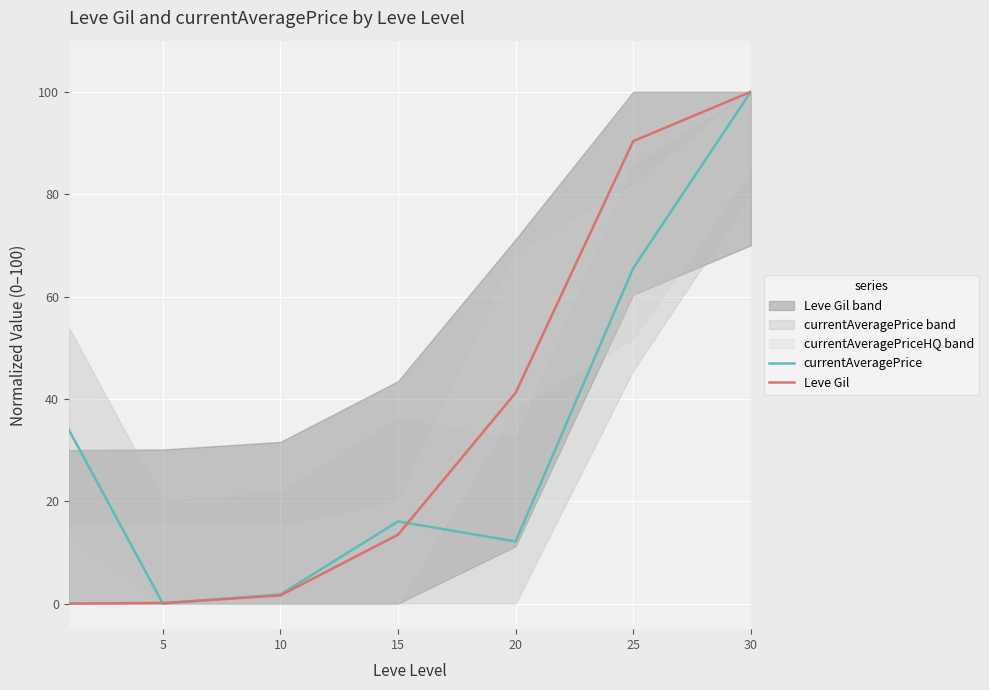

How many values in the Leve Gil series are below 13?

3